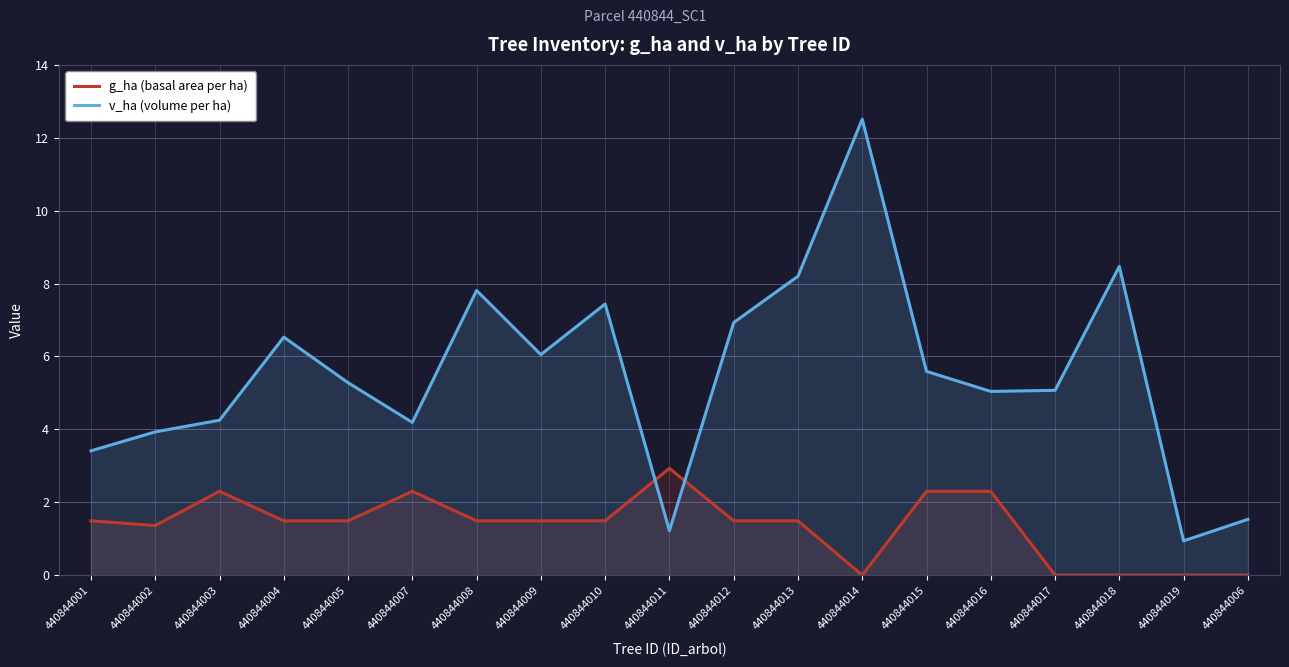

Reading right to left, transcribe all the data shown in this chart.

g_ha (basal area per ha): 0.0	0.0	0.0	0.0	2.3	2.3	0.0	1.5	1.5	2.9	1.5	1.5	1.5	2.3	1.5	1.5	2.3	1.4	1.5
v_ha (volume per ha): 1.5	0.9	8.5	5.1	5.0	5.6	12.5	8.2	6.9	1.2	7.4	6.0	7.8	4.2	5.3	6.5	4.2	3.9	3.4